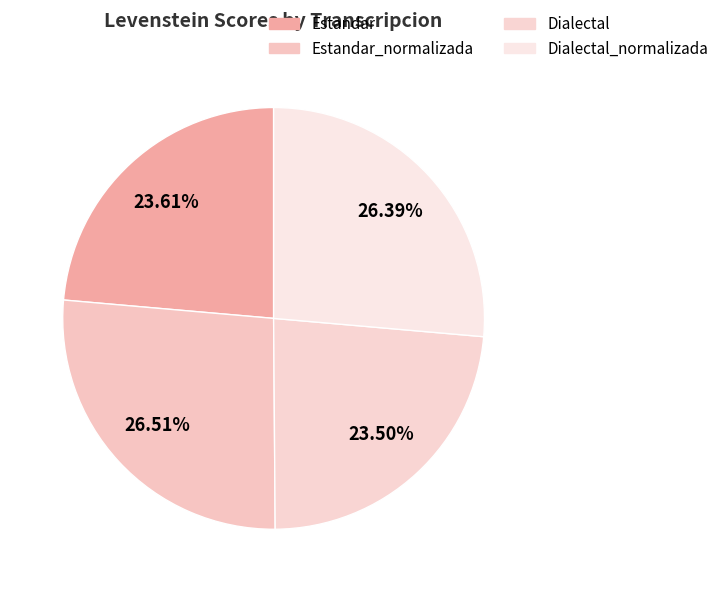

Count the number of slices in the pie.

4